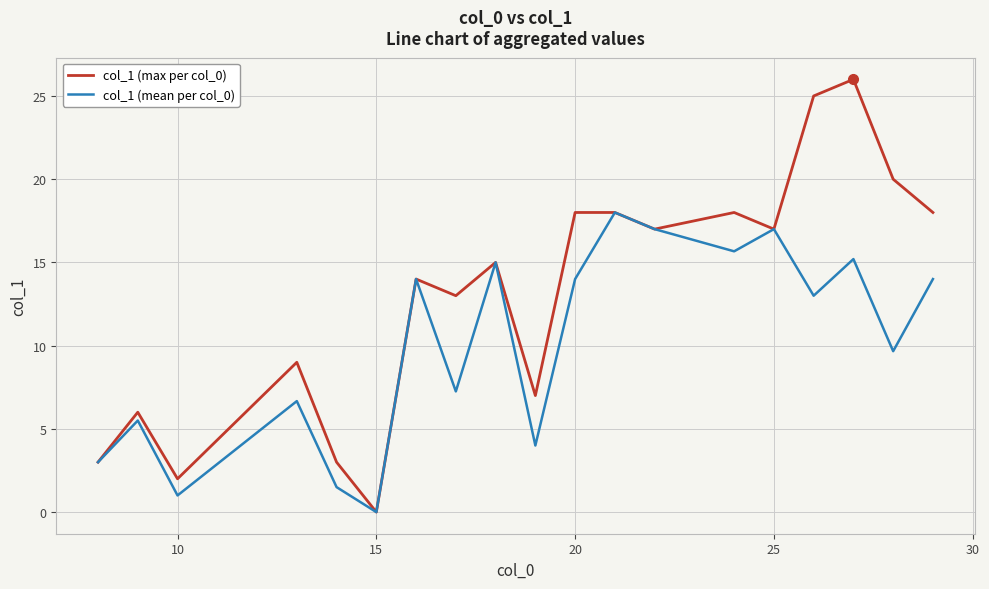

List the series in order of their peak value, lowest first.

col_1 (mean per col_0), col_1 (max per col_0)